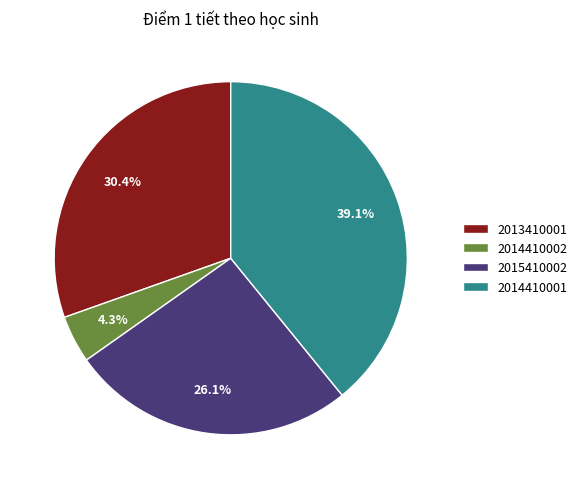

To the nearest percent, what is the difference between the largest and smallest slice percentages?

35%